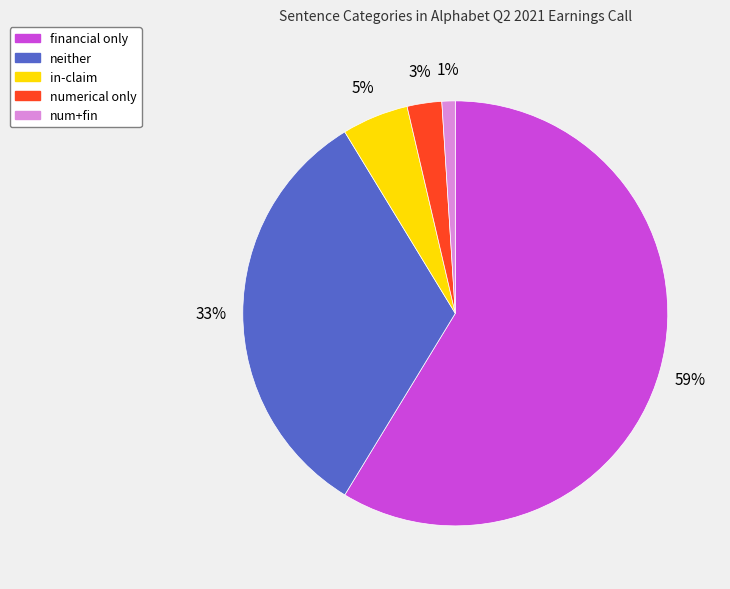

How many segments does this pie chart have?

5